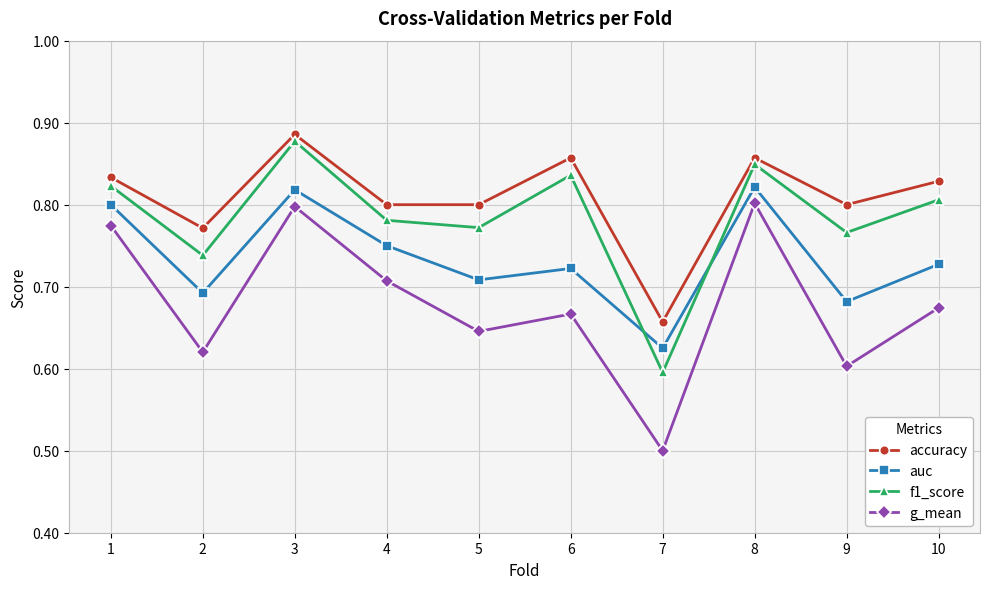

What is the spread (max minus min) of values at 8?

0.1